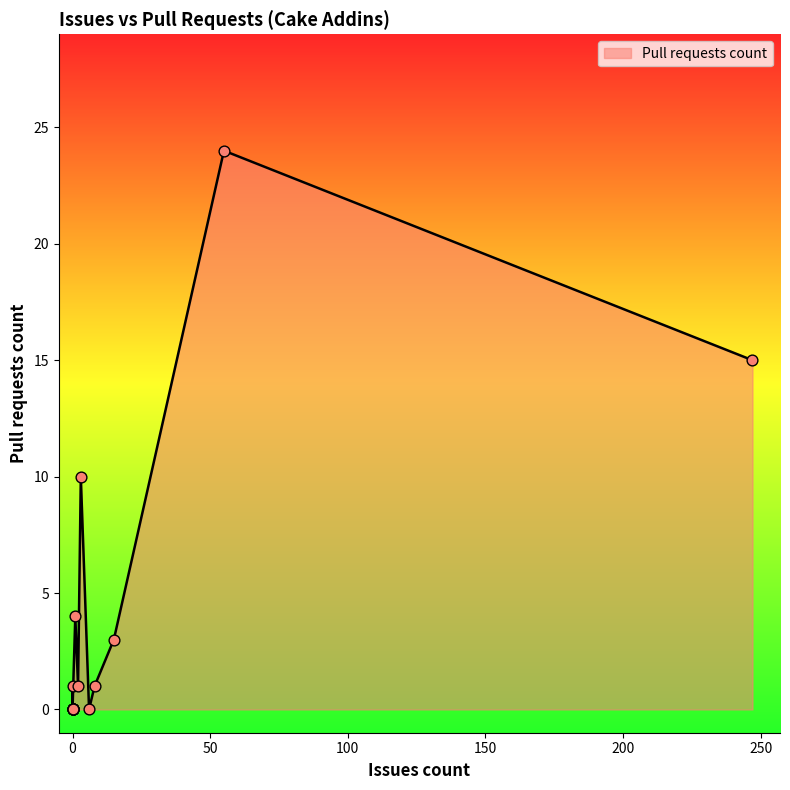

Which has a higher value, 0 or 247?

247